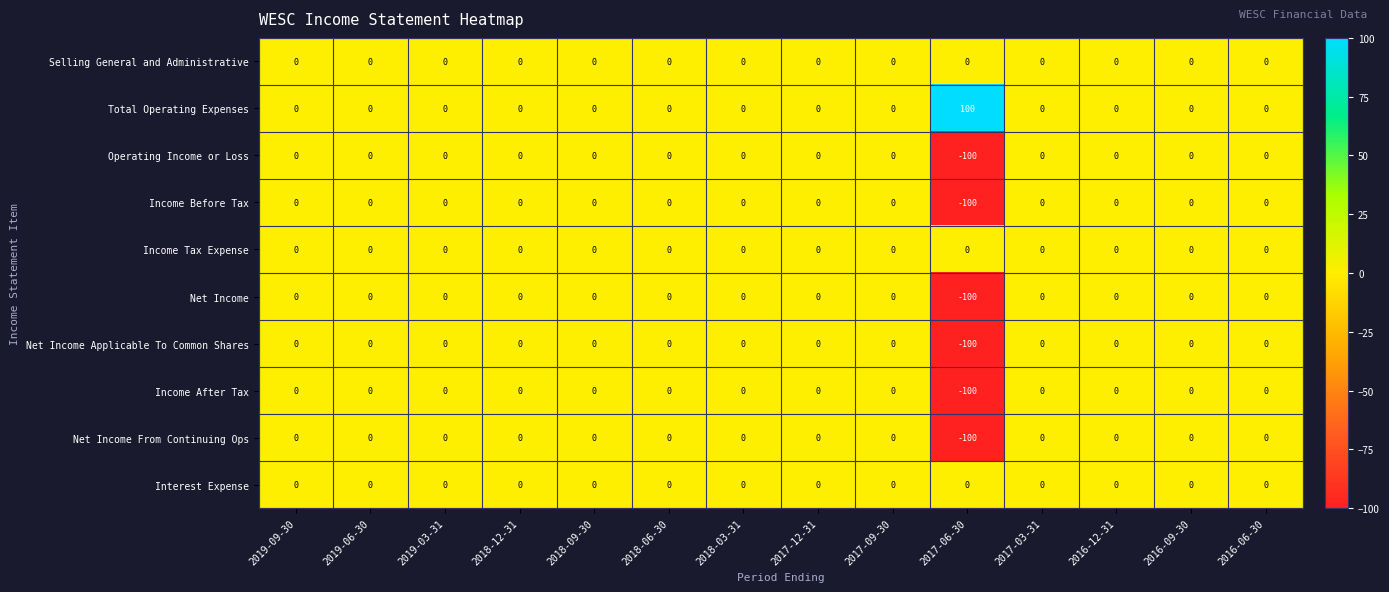

True or false: Operating Income or Loss has a value of 0 at 2017-09-30.

True